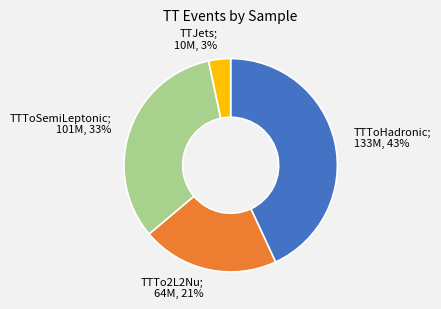

Is there a majority slice in this chart?

No